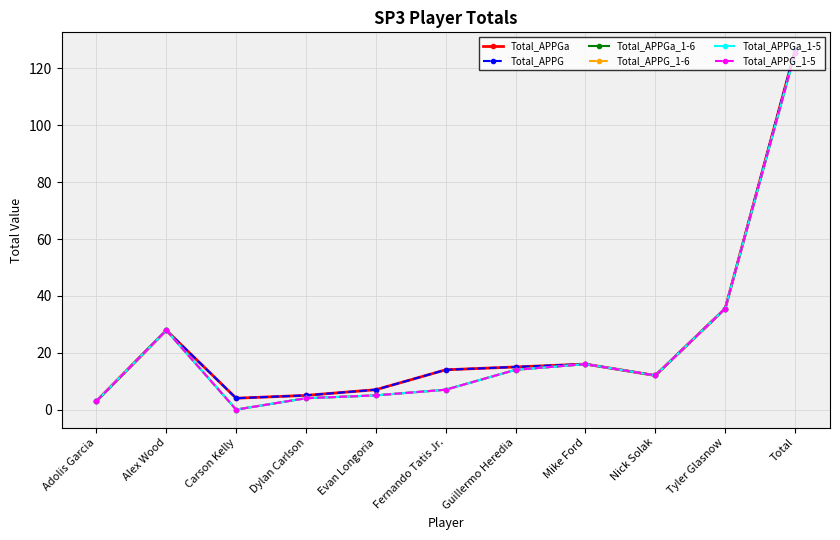

Is this an area chart (filled region under the line)?

No